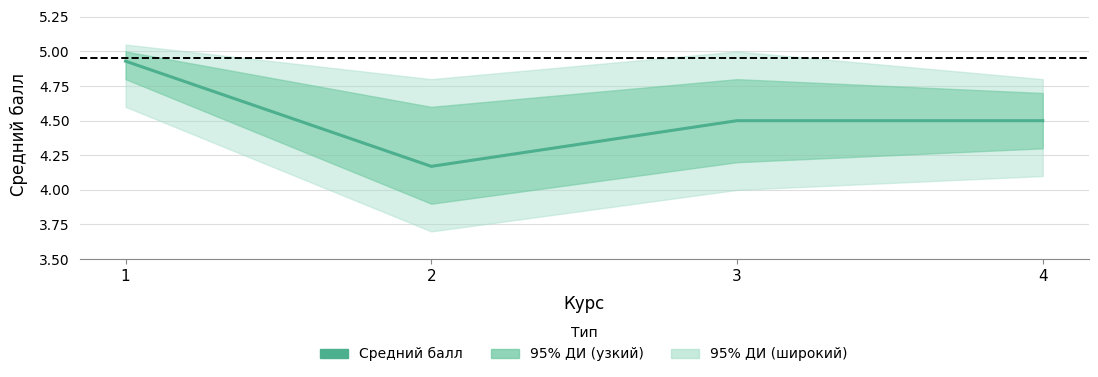

List the labels in order of value, smallest first.

2, 3, 4, 1